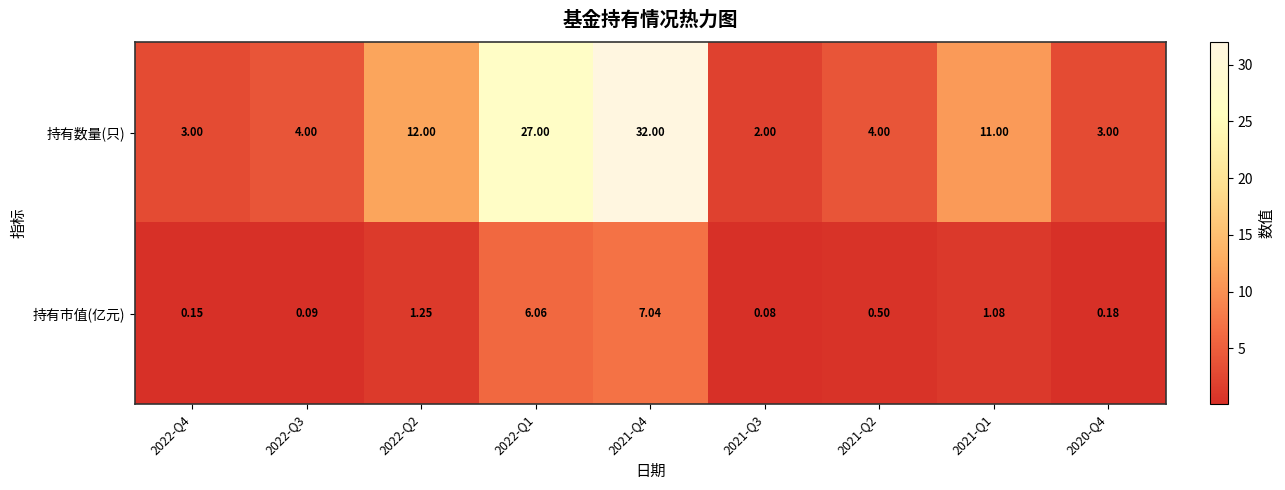

What is the greatest value displayed?

32.0